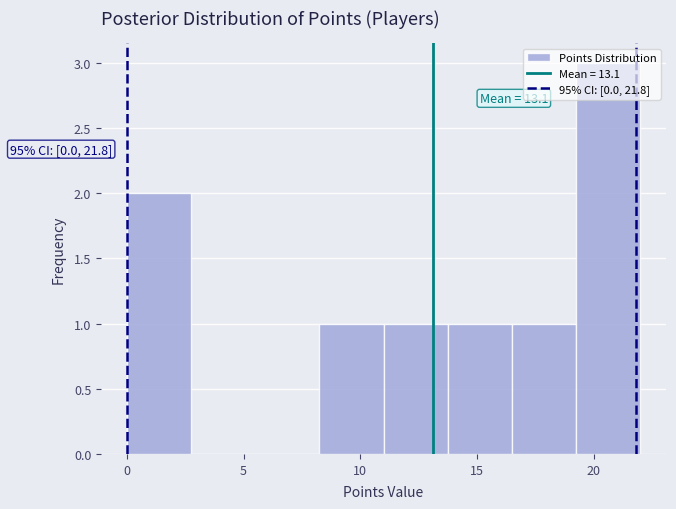

Over which range of the x-axis is the bar tallest?

19.25 to 22.00